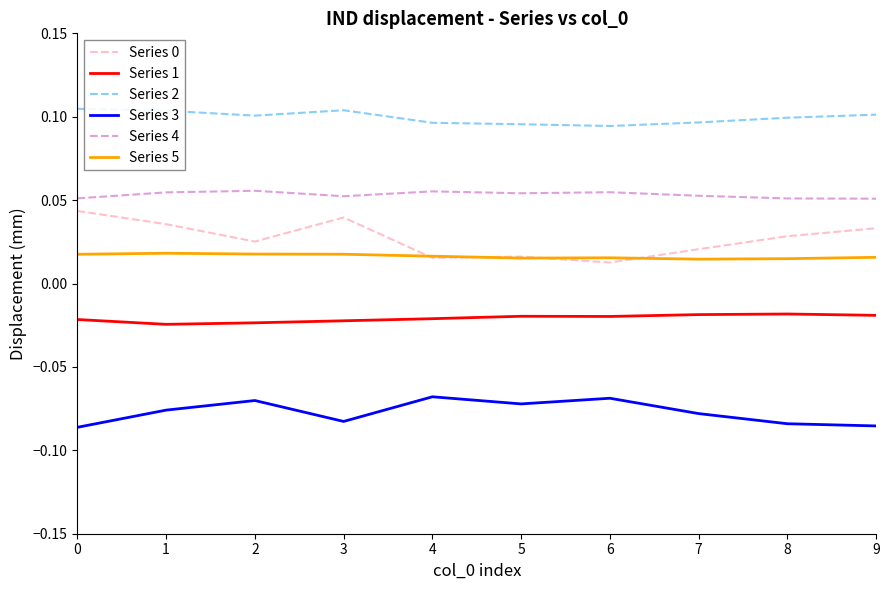

True or false: Series 0 and Series 4 cross at least once.

False